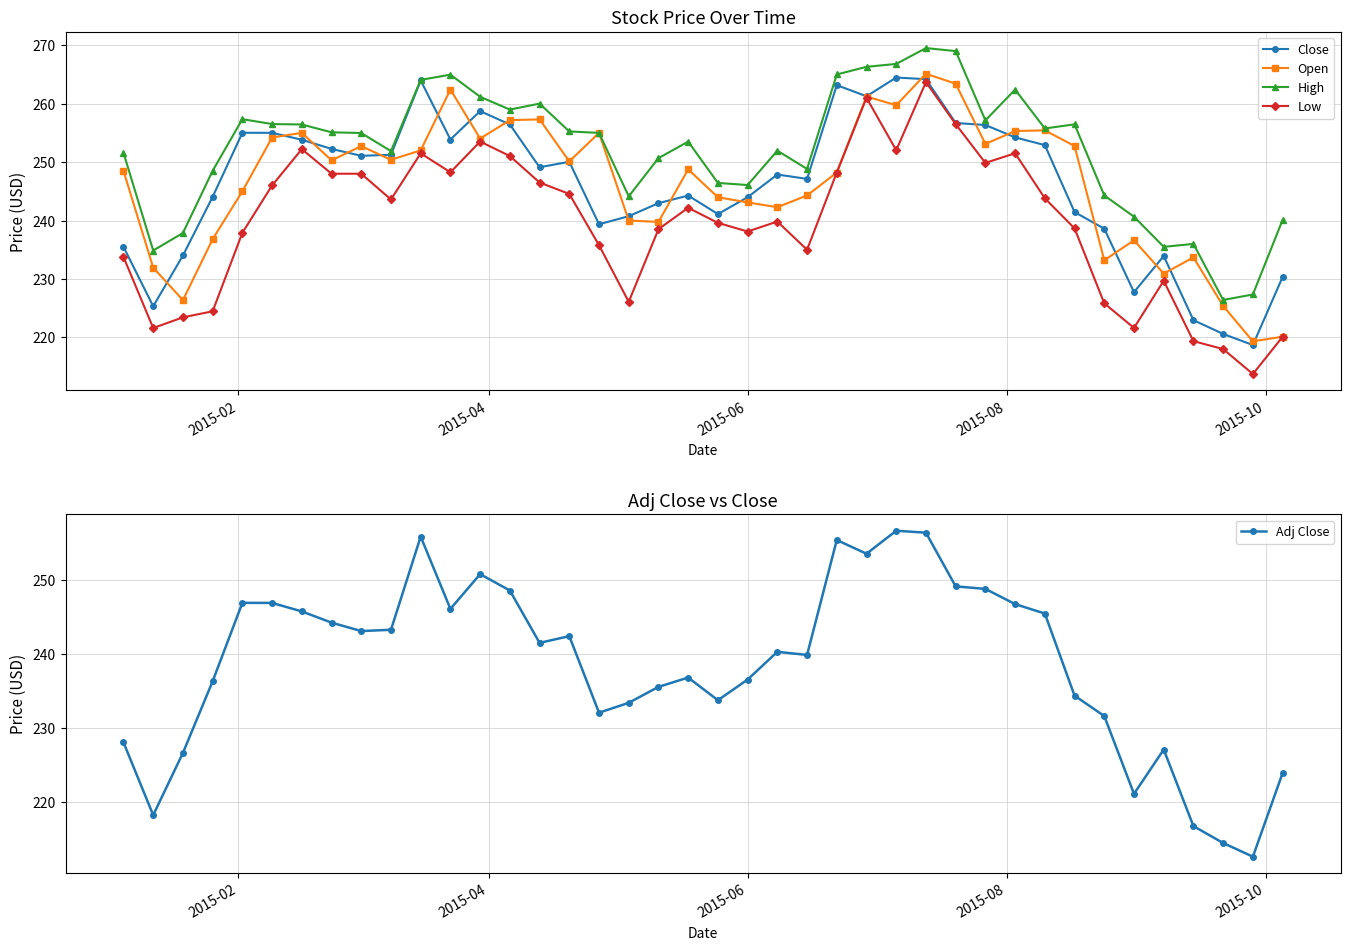

What is the maximum value for Low?

263.7